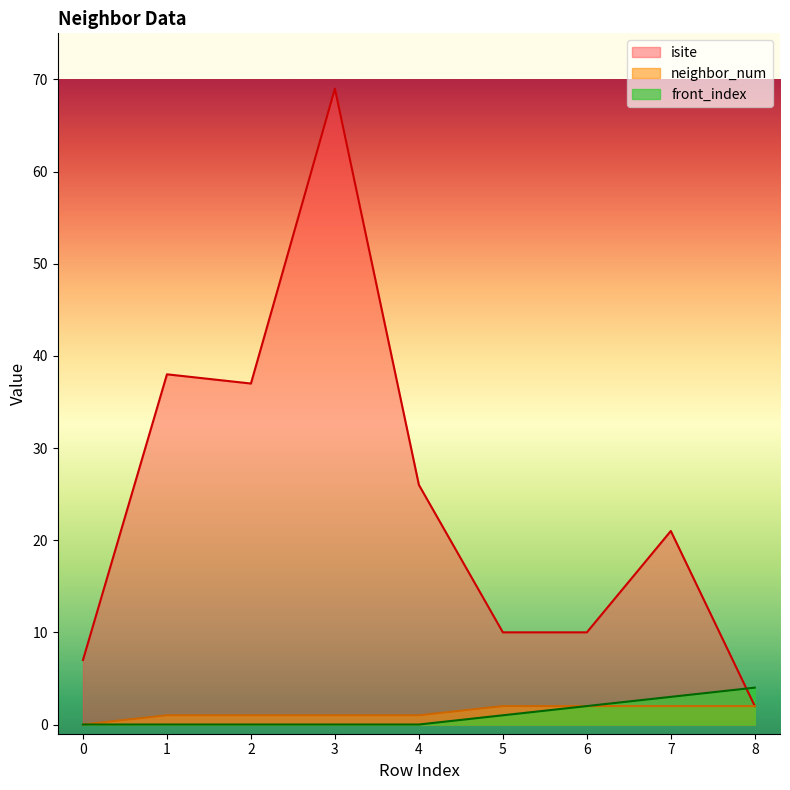

Where do front_index and isite first cross each other?

7 and 8